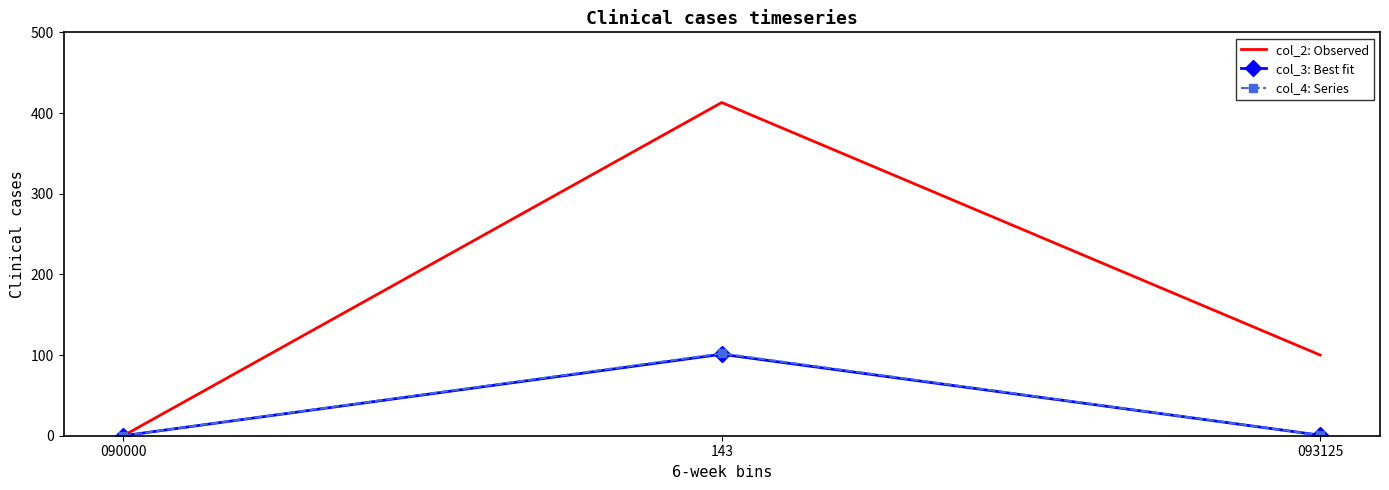

Which series has the largest total across all categories?

col_2: Observed